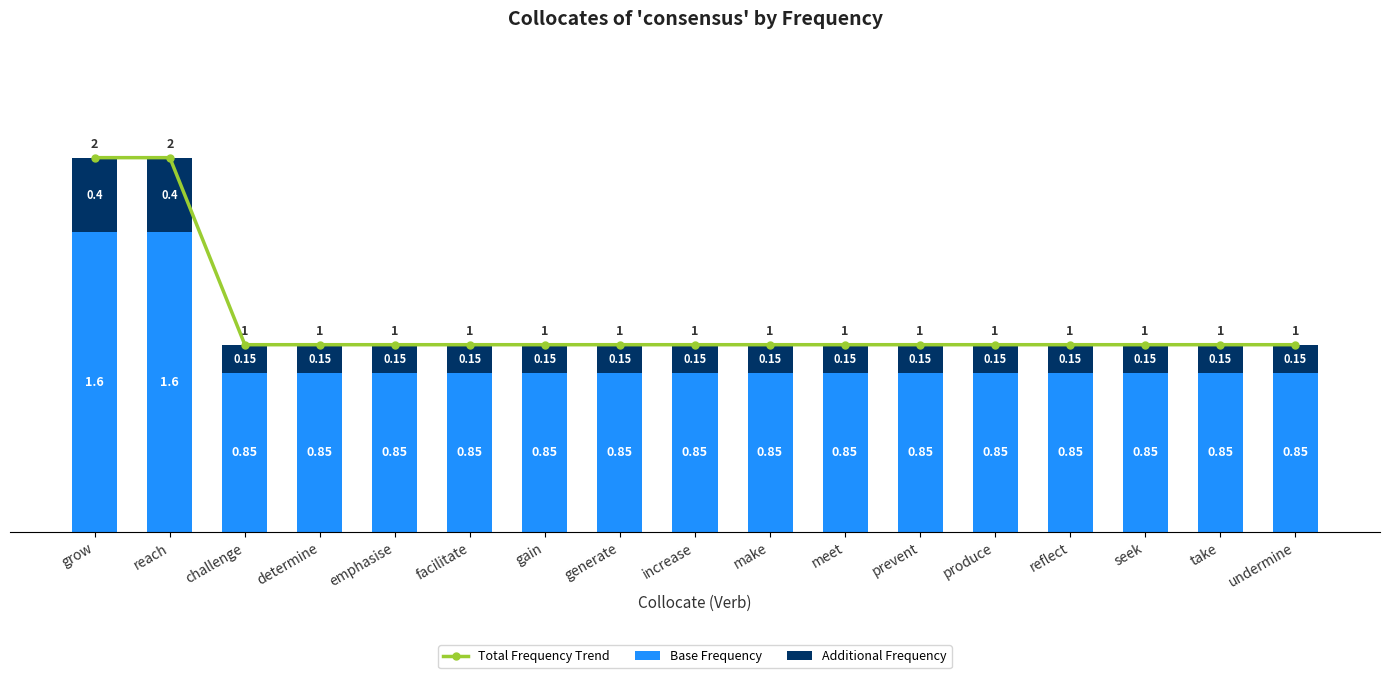

Rank the series by their maximum value, from lowest to highest.

Additional Frequency, Base Frequency, Total Frequency Trend